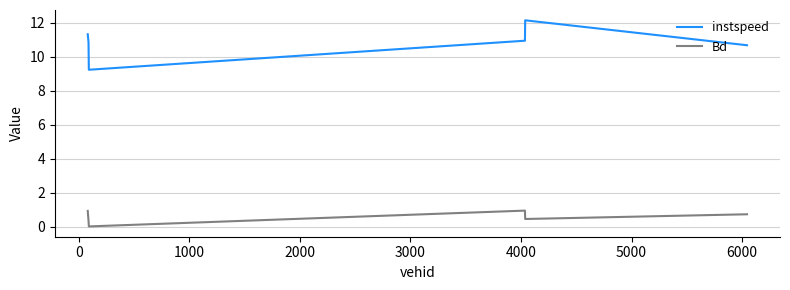

What is the difference between the maximum and minimum values in the instspeed series?

2.9